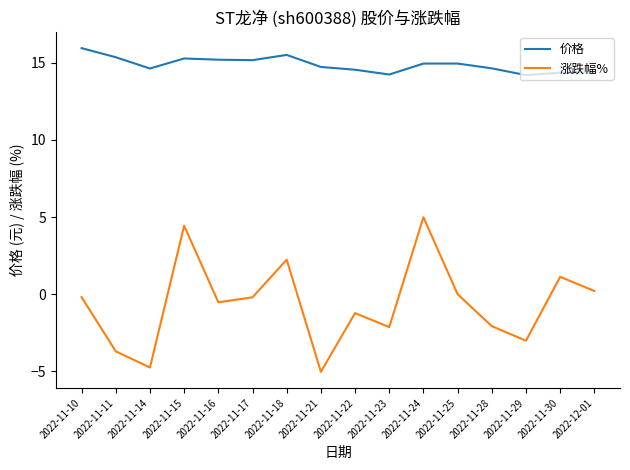

List the series in order of their overall mean, highest first.

价格, 涨跌幅%